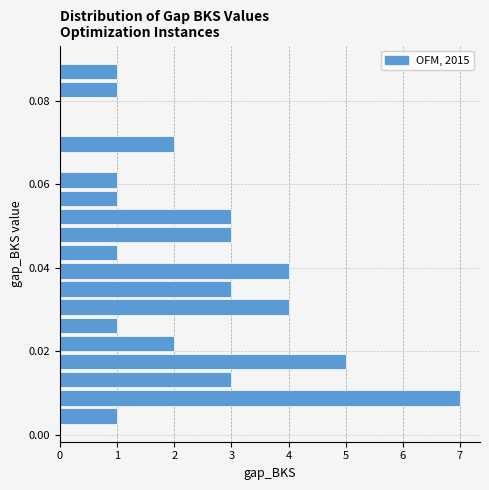

Around what value on the y-axis is the longest bar? Give the approximate position of its centre, as read against the axis.

0.008